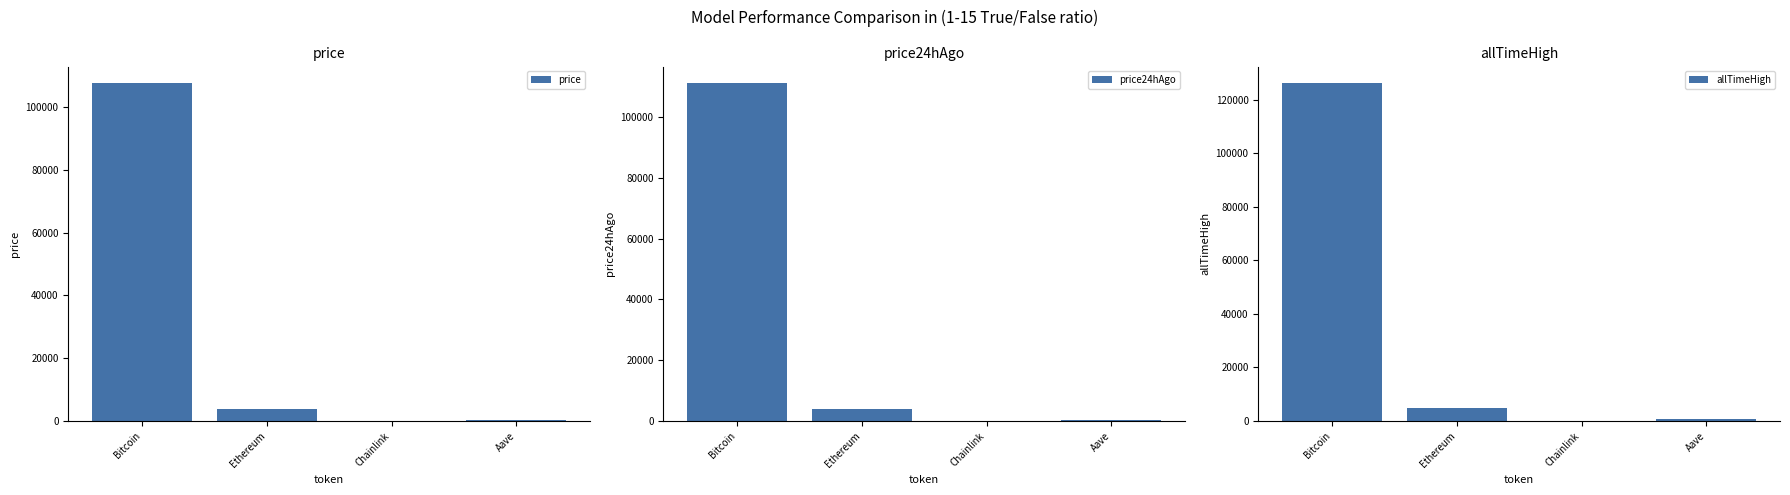

What position from the right is Bitcoin?

4